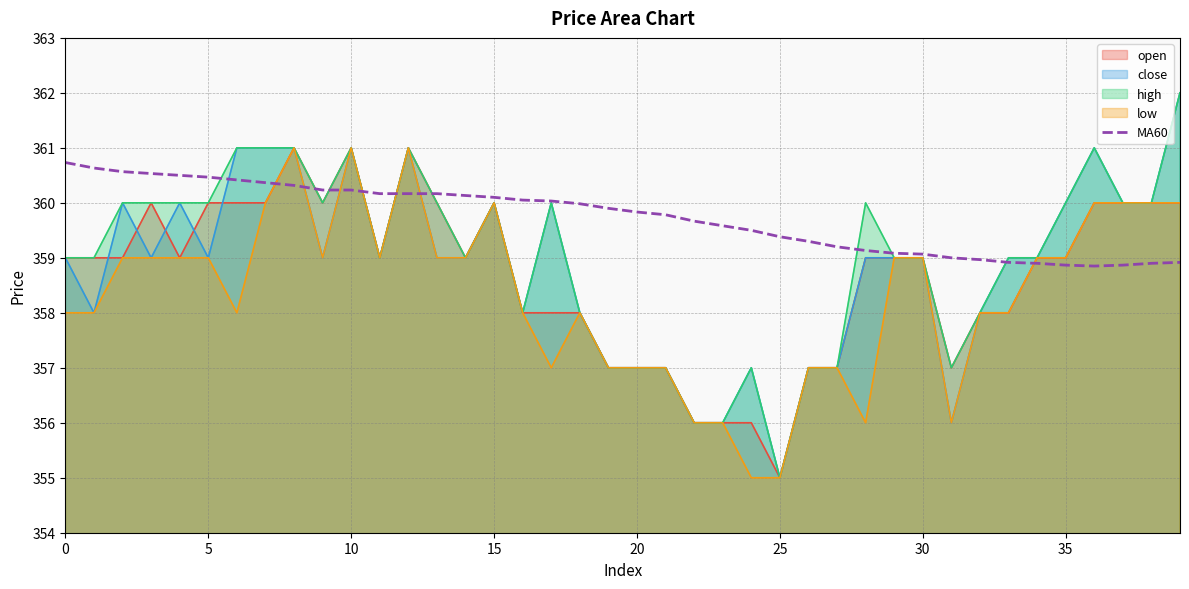

Which series has the largest total across all categories?

MA60